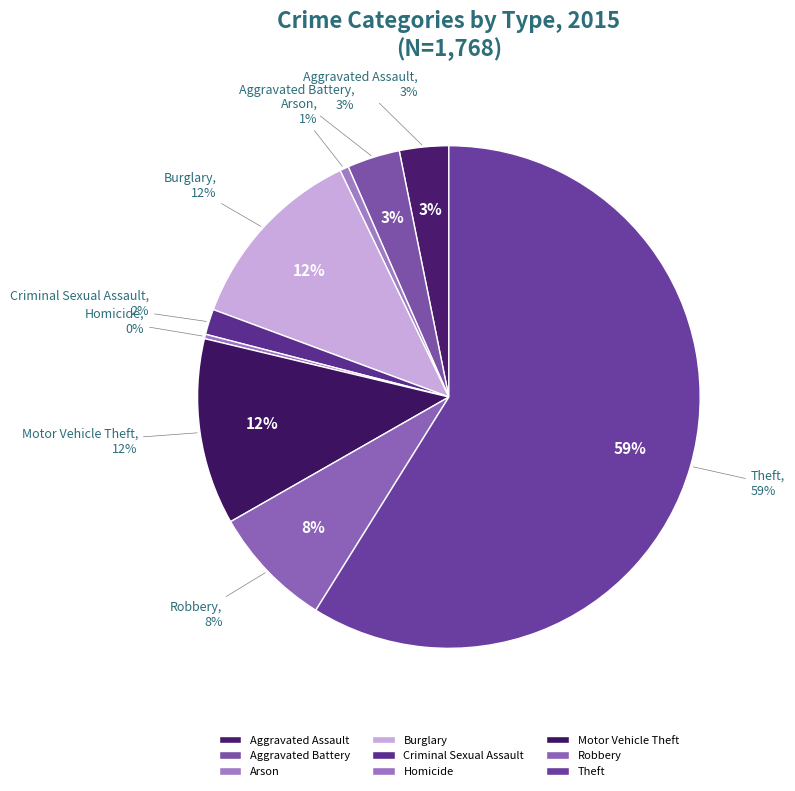

Rank the categories by value from lowest to highest.

Homicide, Arson, Criminal Sexual Assault, Aggravated Assault, Aggravated Battery, Robbery, Motor Vehicle Theft, Burglary, Theft